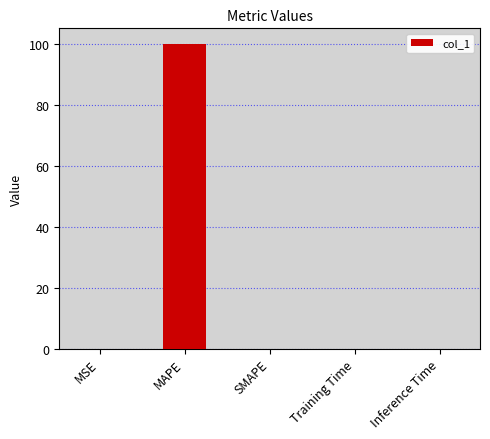

Which label corresponds to the largest value in the chart?

MAPE